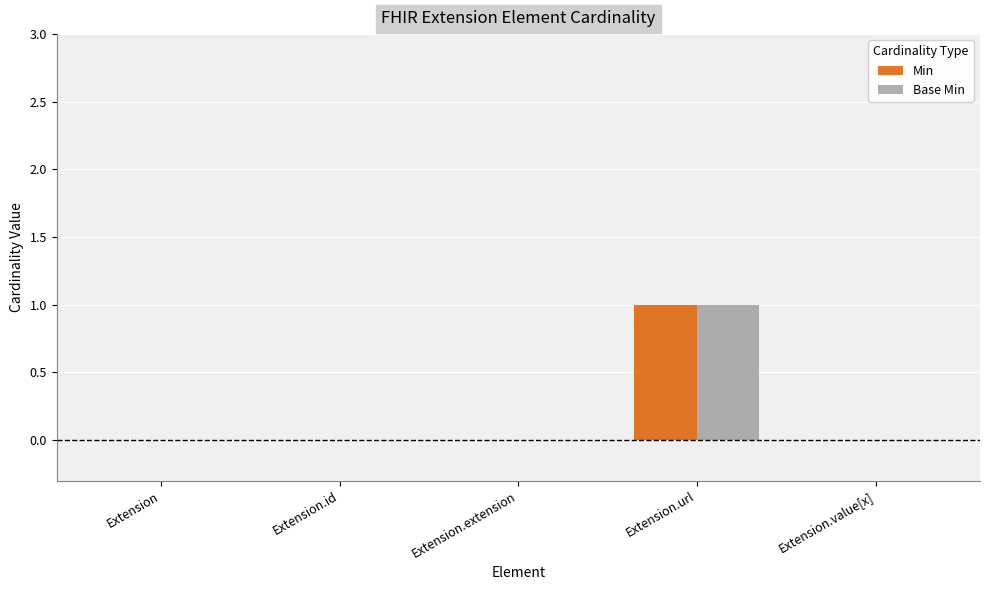

The Base Min series shows 0 at Extension.id. True or false?

True